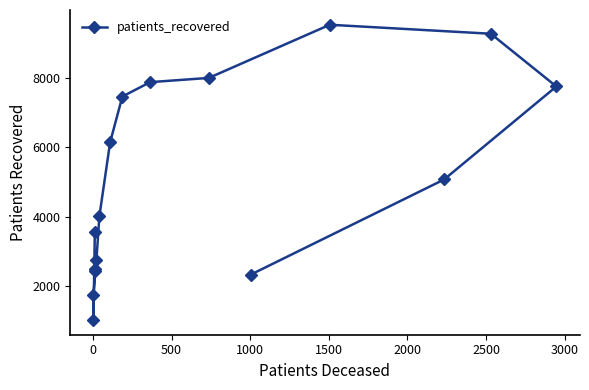

What is the maximum value shown in the chart?

9536